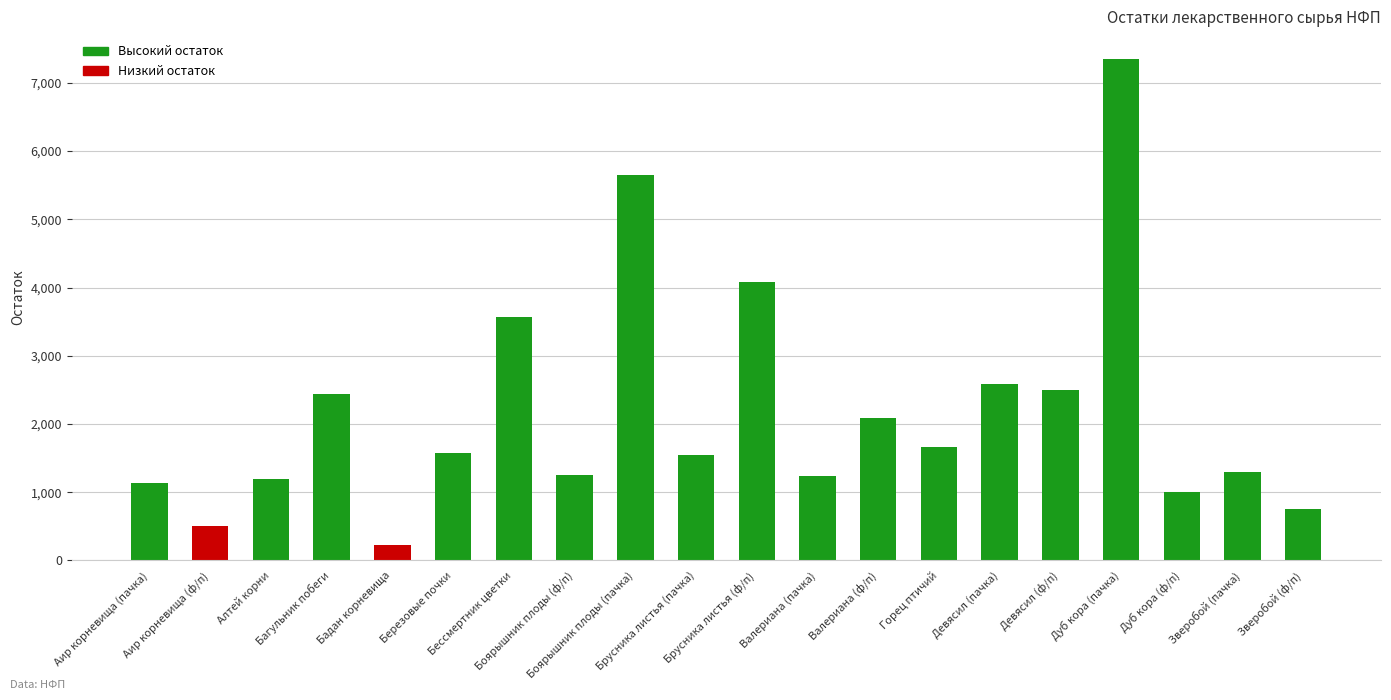

Count the number of data series in this chart.

1